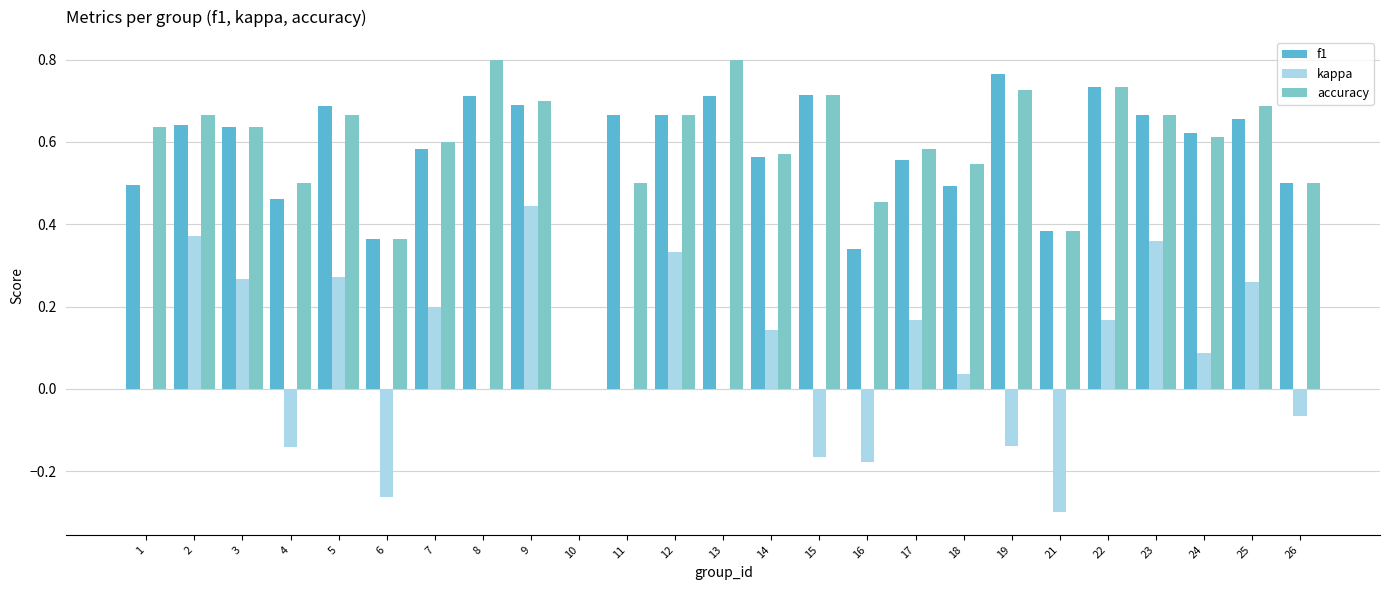

Which series changed the most between 1 and 16?

accuracy